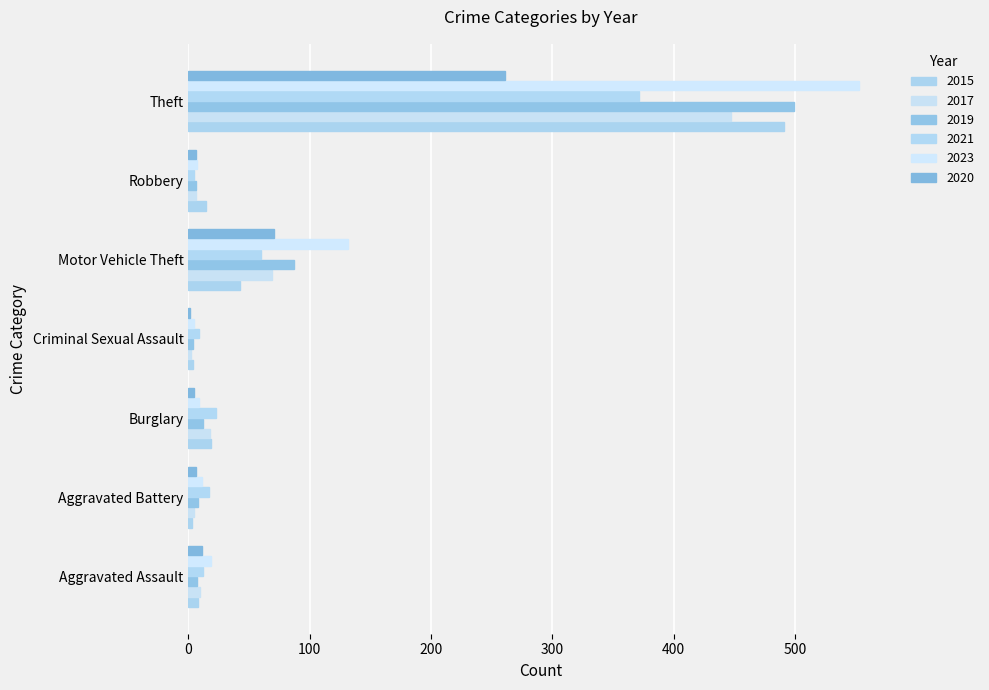

How many data points does each series have?

7